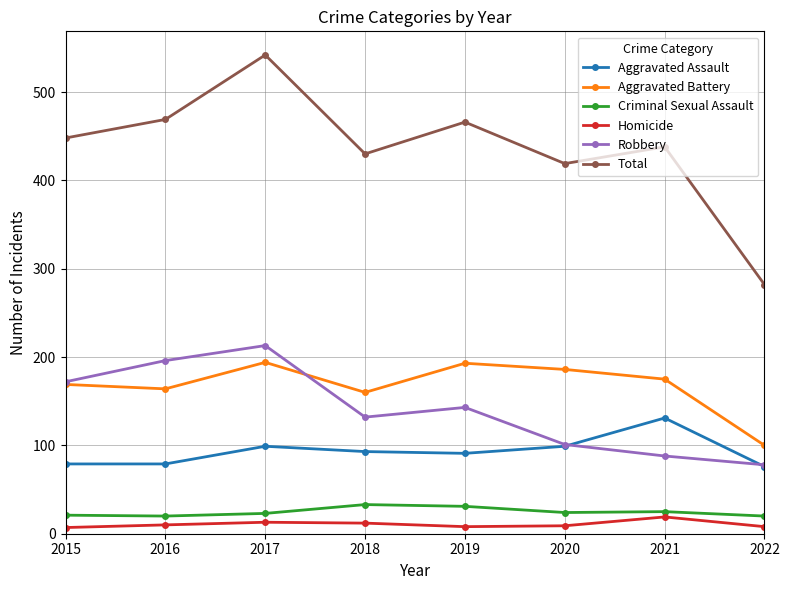

Read the Homicide value at 2017.

13